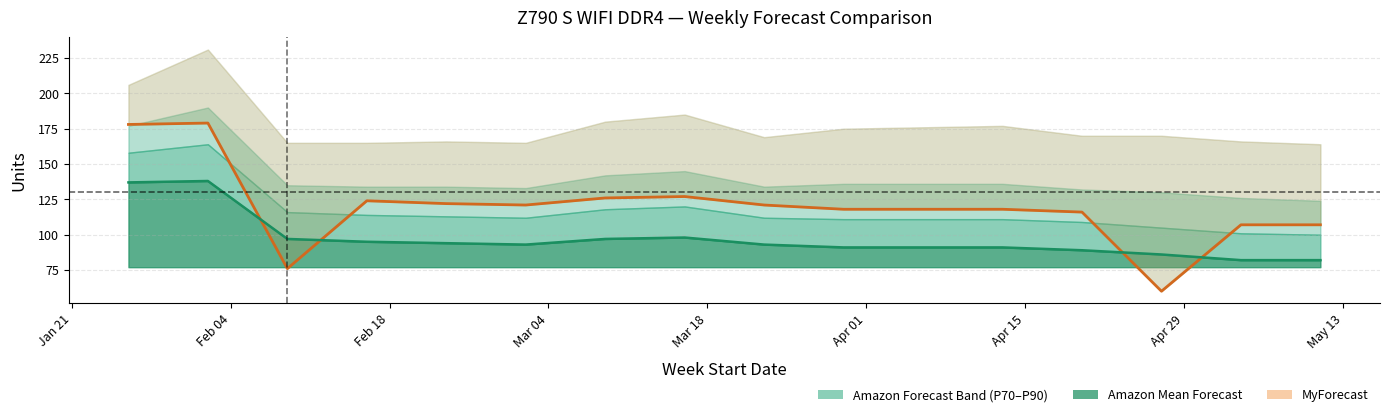

In Amazon Mean Forecast, how many points are higher than both neighbors (excluding endpoints)?

2